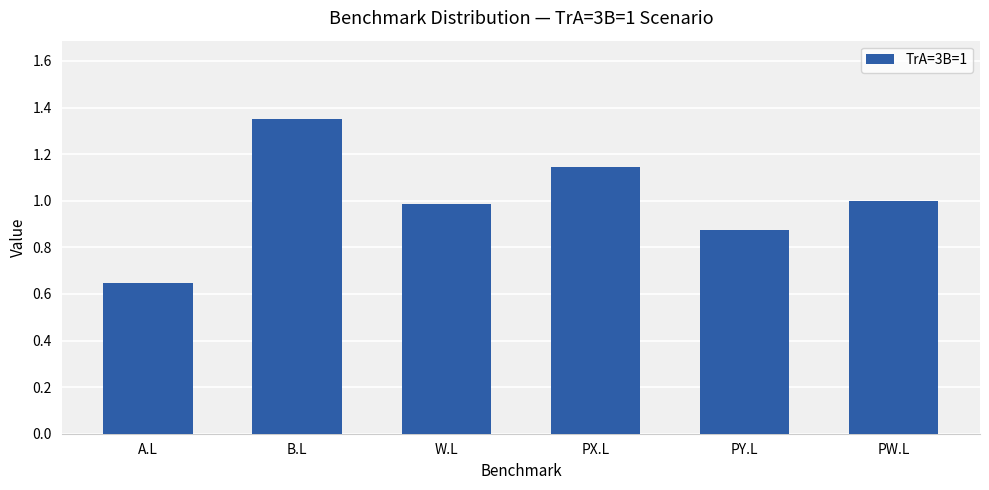

How many bars are there in total?

6